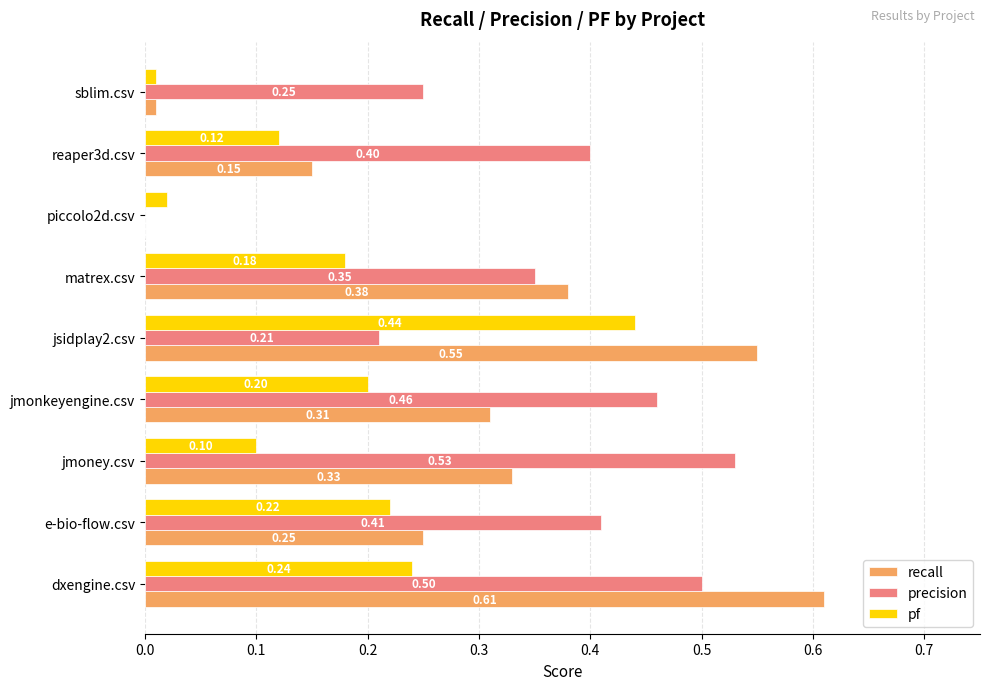

Which label corresponds to the largest value in the chart?

dxengine.csv